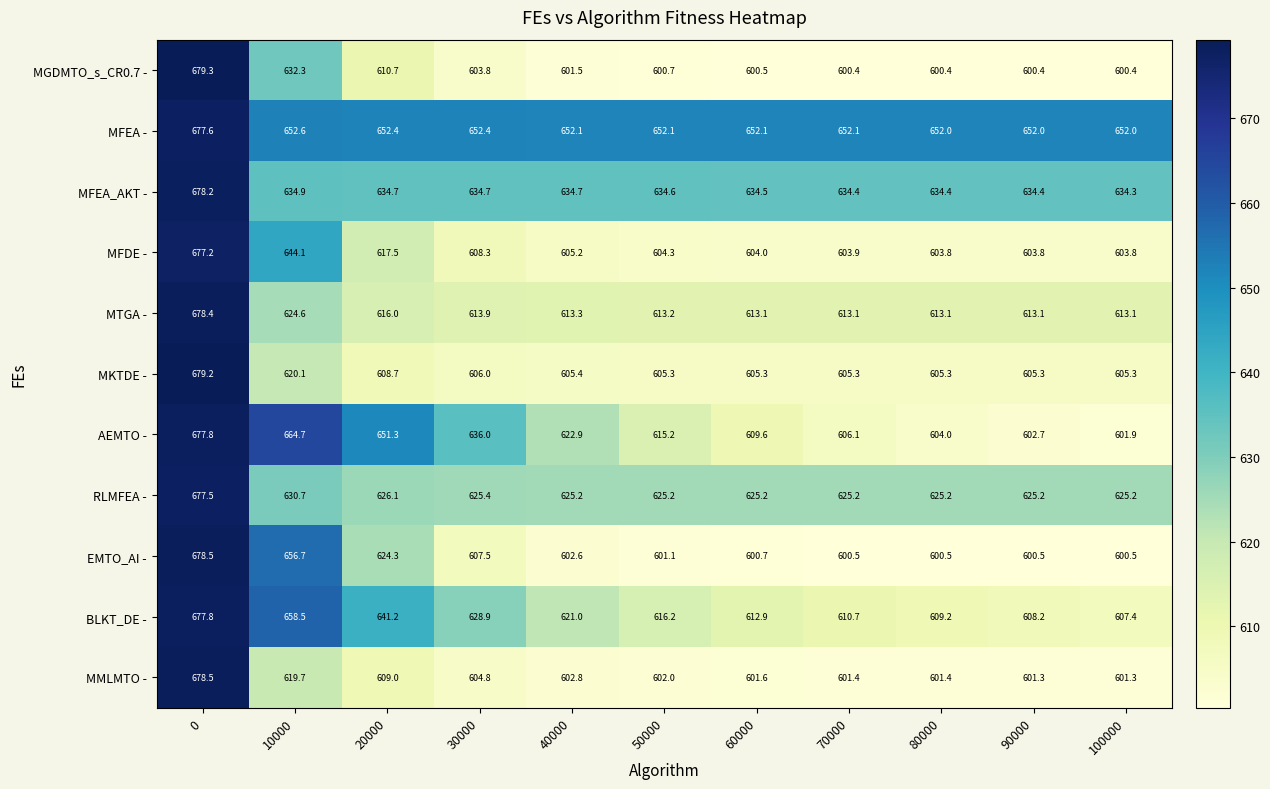

What is the difference between the second highest and minimum values in the MFDE - series?

40.3